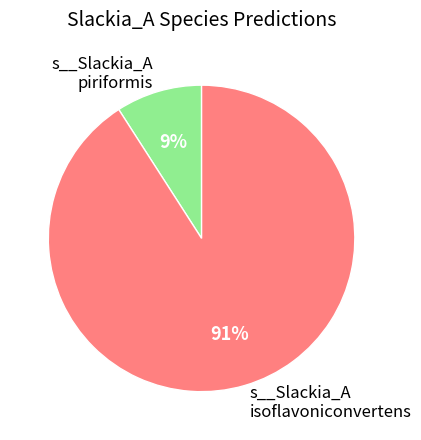

Is the sum of s__Slackia_A piriformis and s__Slackia_A isoflavoniconvertens greater than half?

Yes